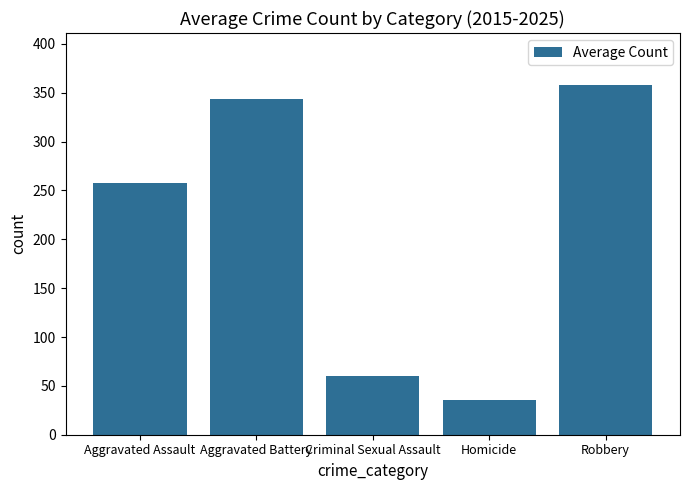

What is the label of the 4th bar from the right?

Aggravated Battery